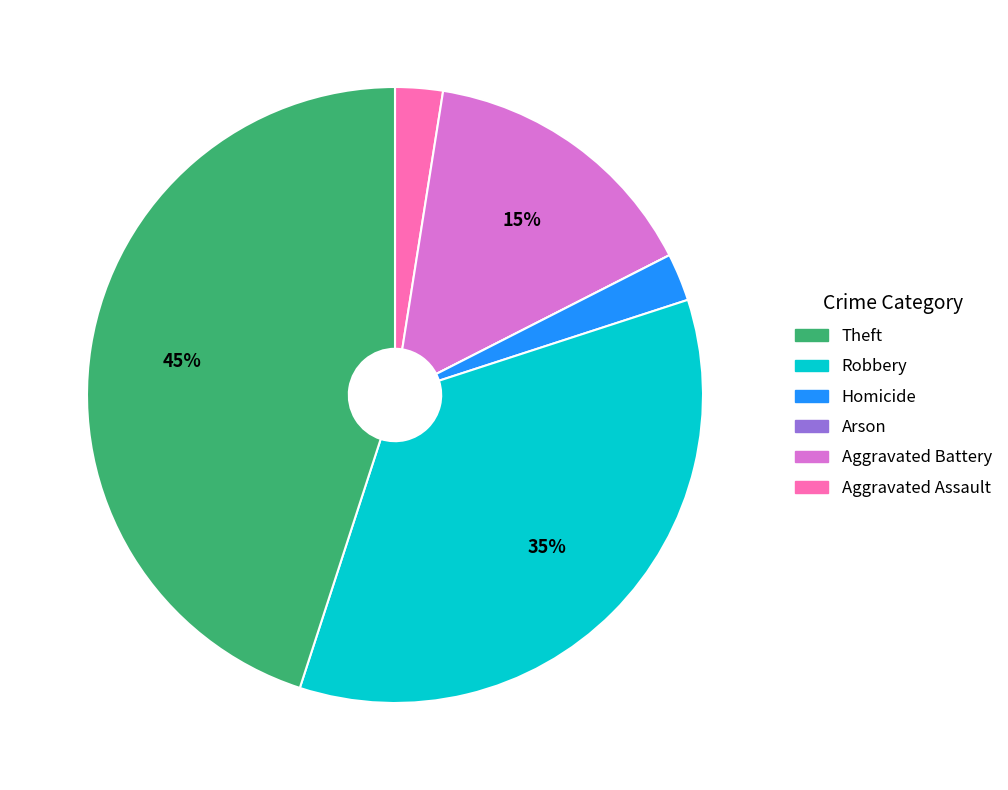

To the nearest percent, what is the difference between the largest and smallest slice percentages?

45%